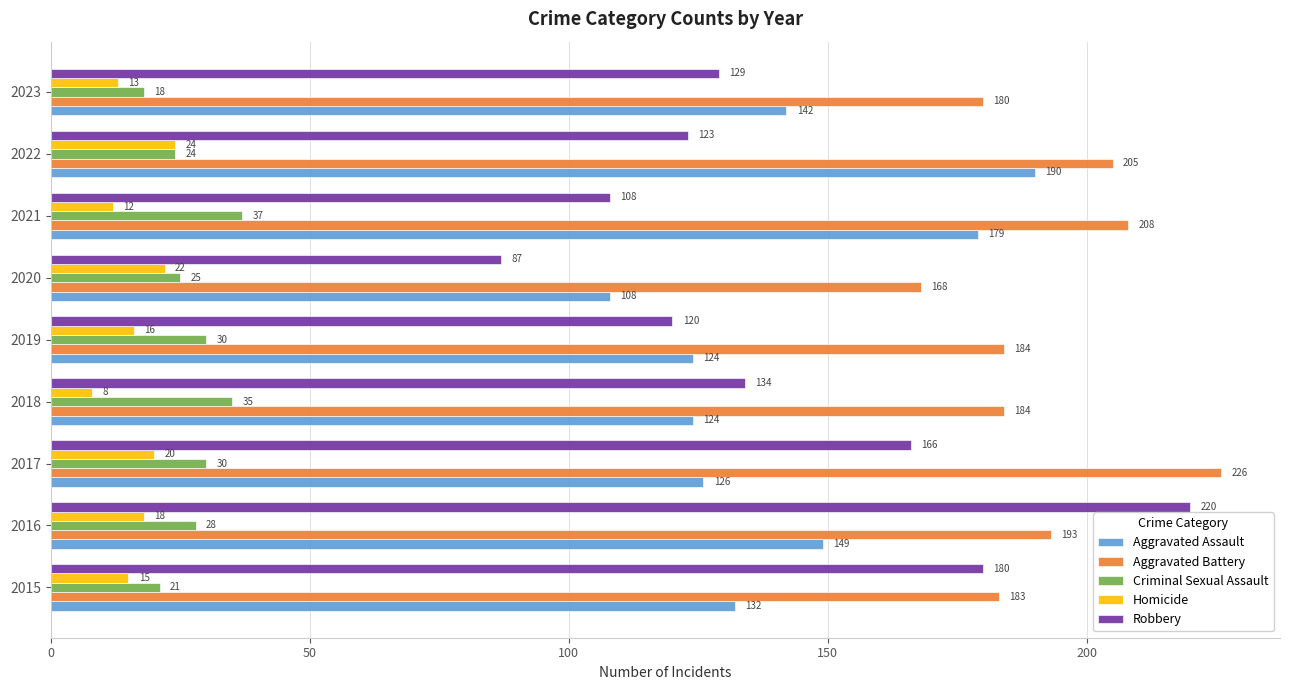

At which label is Robbery closest to 153?

2017